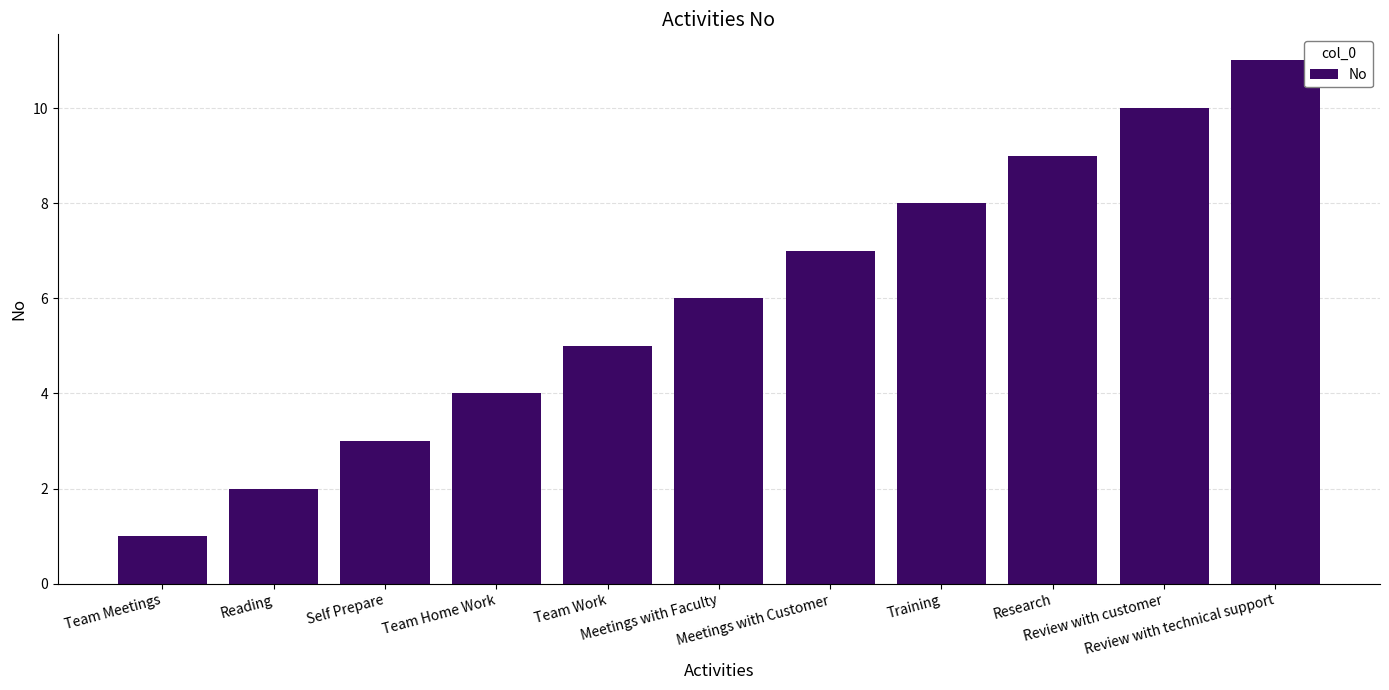

What is the value of the 5th bar from the left?

5